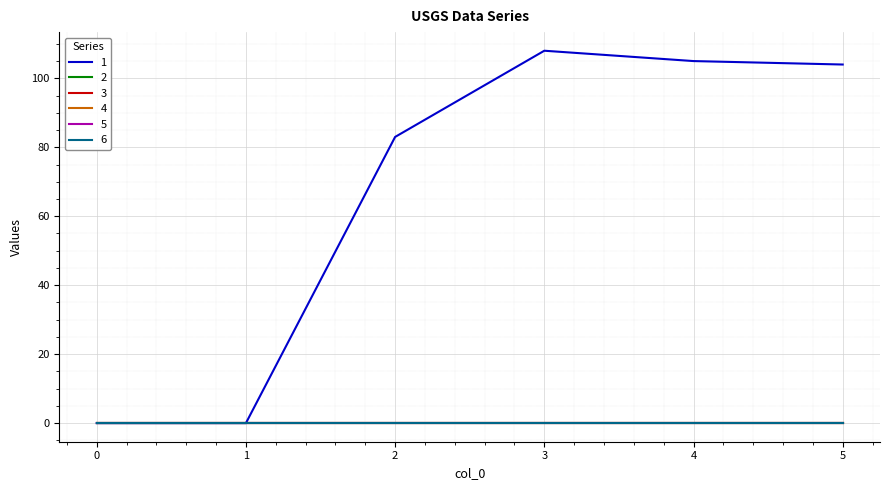

Which series changed the most between 4 and 5?

1